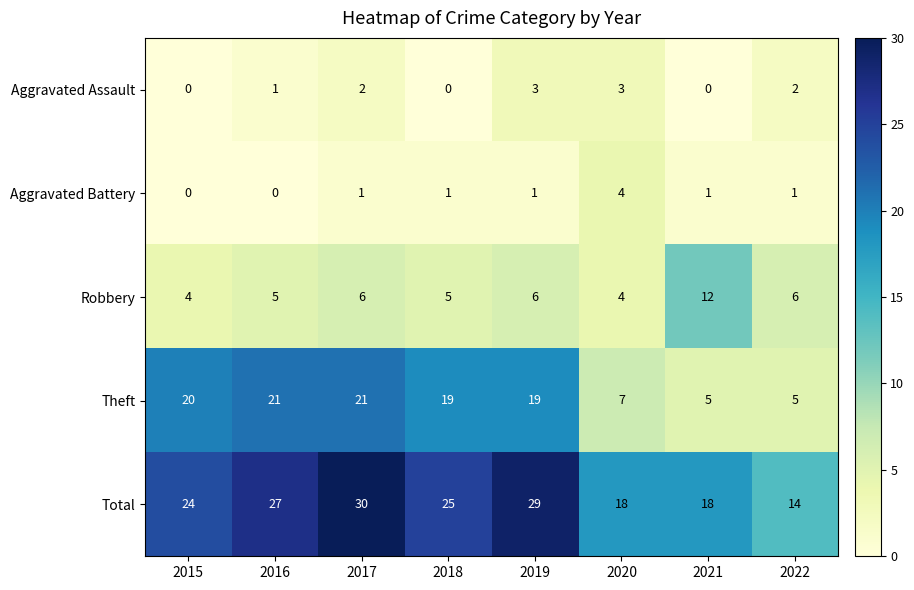

How many distinct data groups are displayed?

5